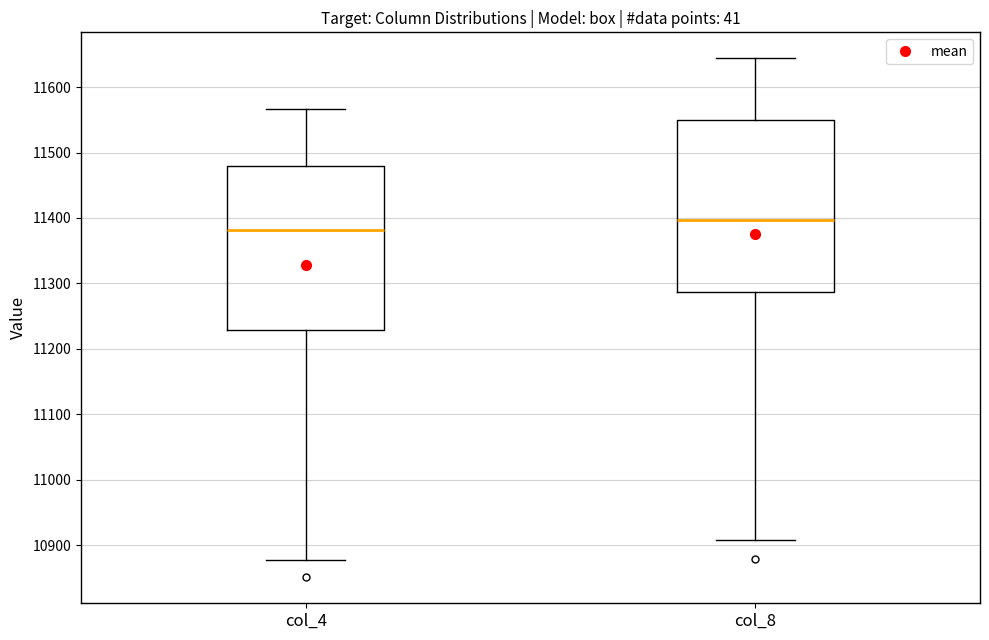

Reading left to right, read every box against the y-axis: the position of its median line, the range the box covers, and the ends of its whiskers. The values are not printed on the chart, so give them approximately, as read against the axis.

col_4: median 11380, box 11230 to 11480, whiskers 10880 to 11570
col_8: median 11400, box 11290 to 11550, whiskers 10910 to 11640